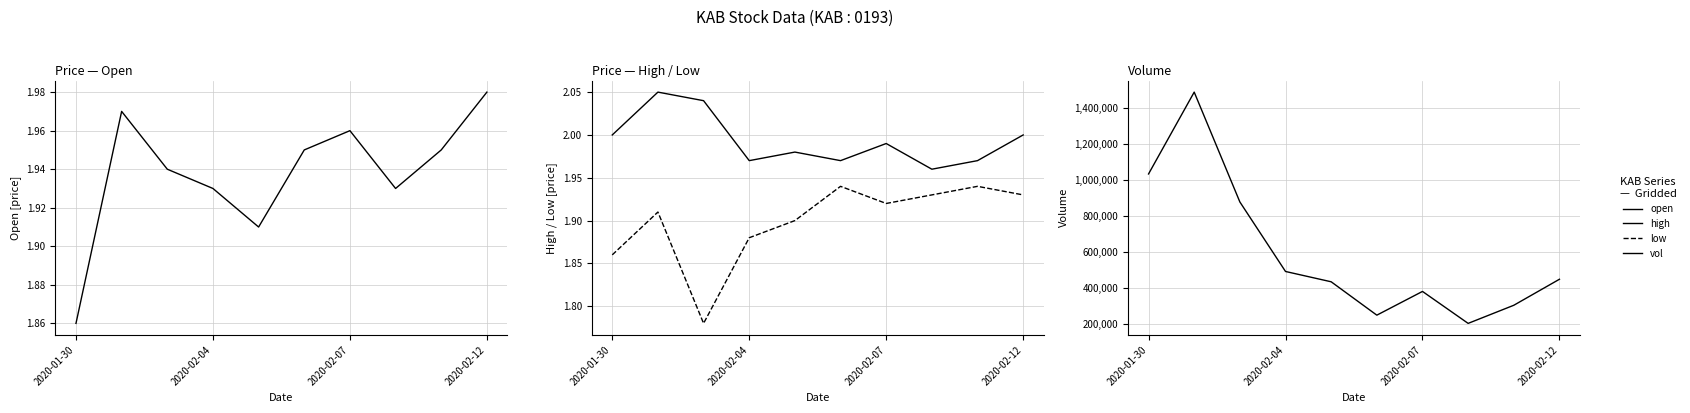

What is the difference between the second highest and minimum values in the open series?

0.1